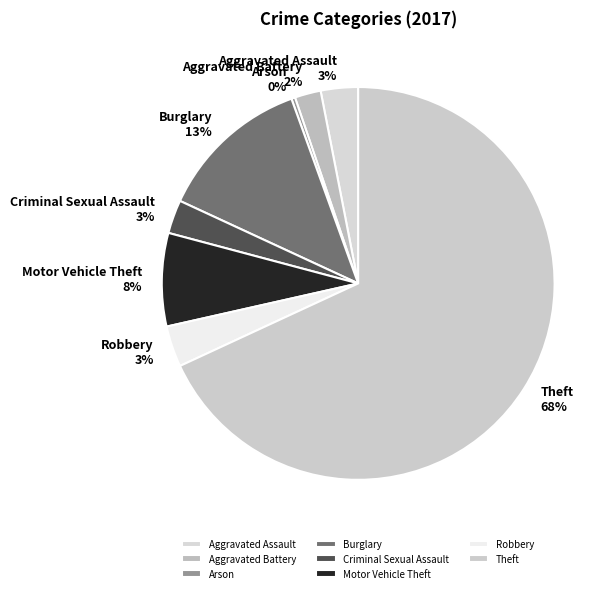

Is it true that Burglary is 20% of the pie?

False